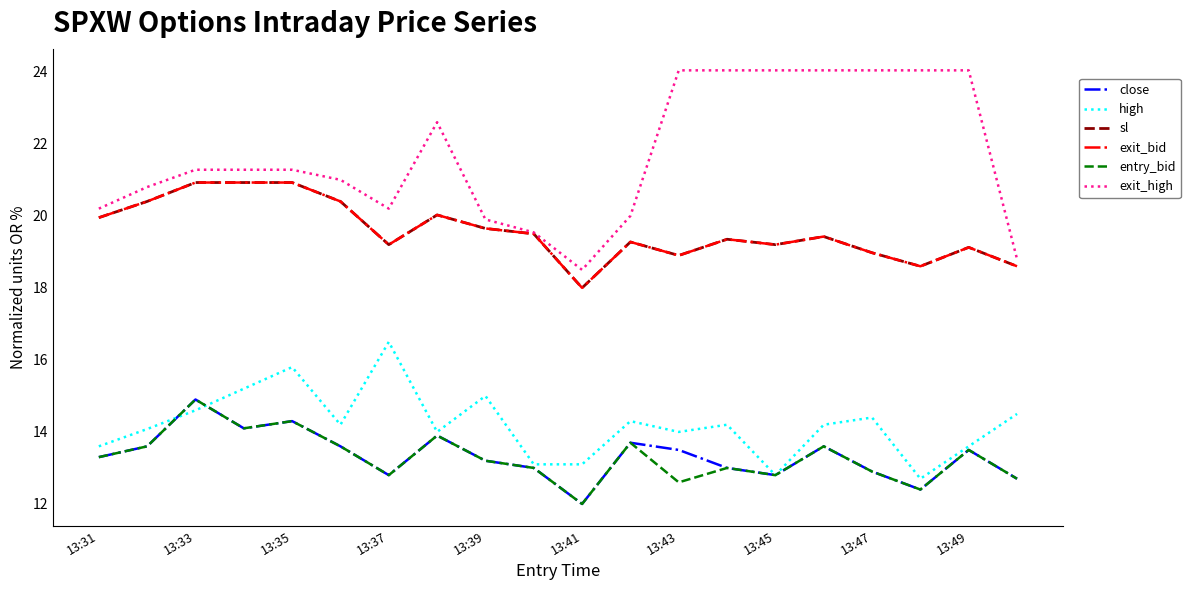

Is this an area chart (filled region under the line)?

No